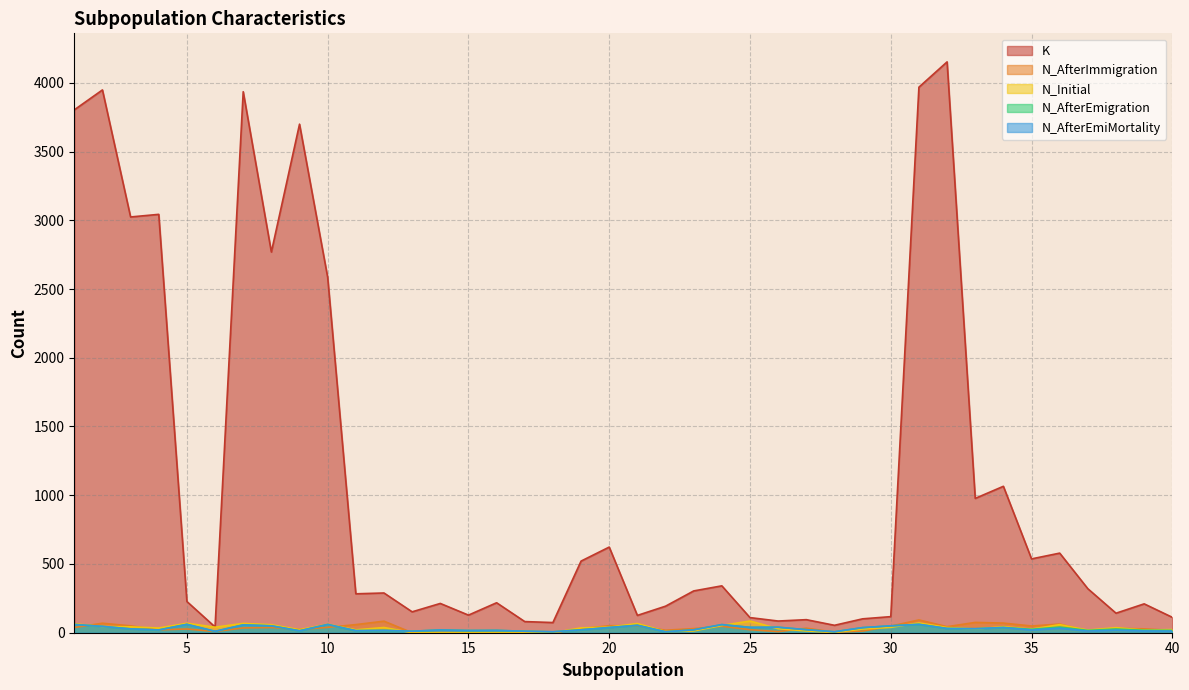

What are all the series names shown in the legend?

K, N_AfterImmigration, N_Initial, N_AfterEmigration, N_AfterEmiMortality